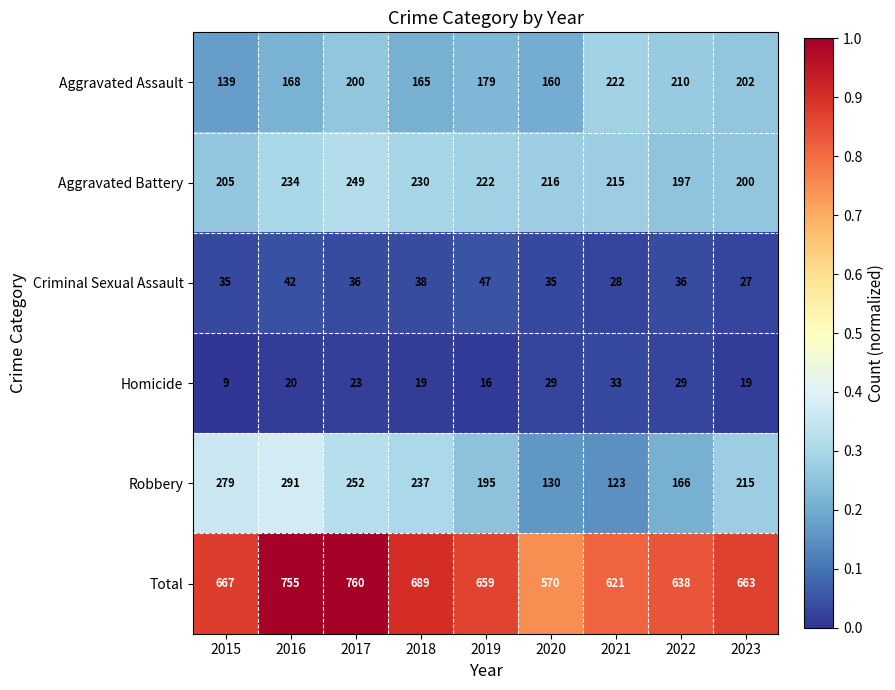

Which series has the largest total across all categories?

Total